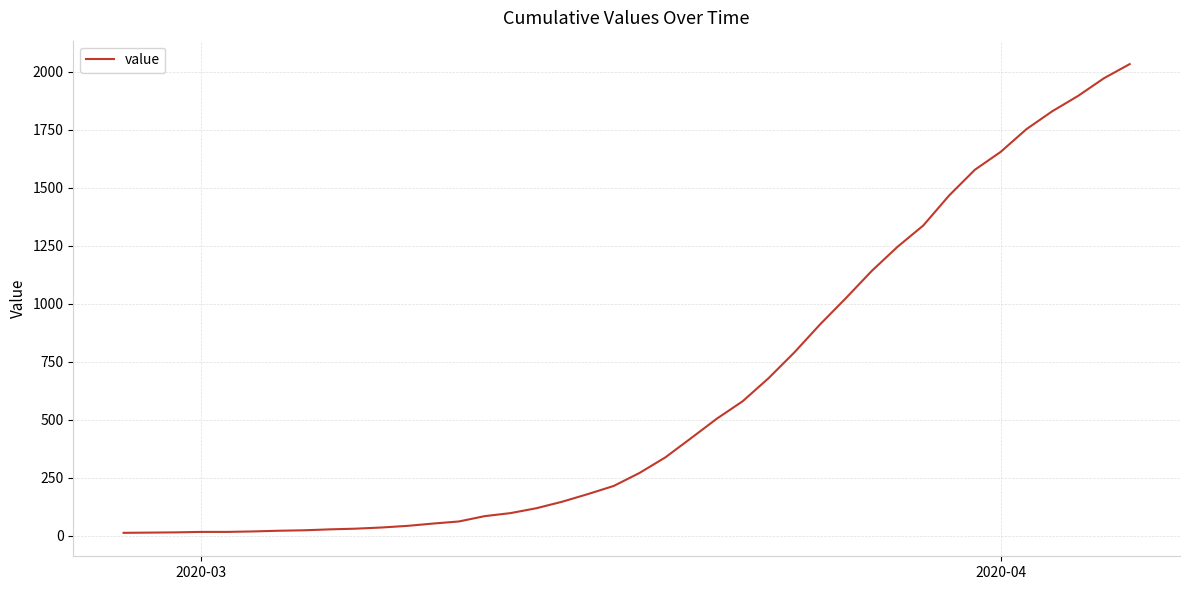

What is the difference between the maximum and minimum values?

2019